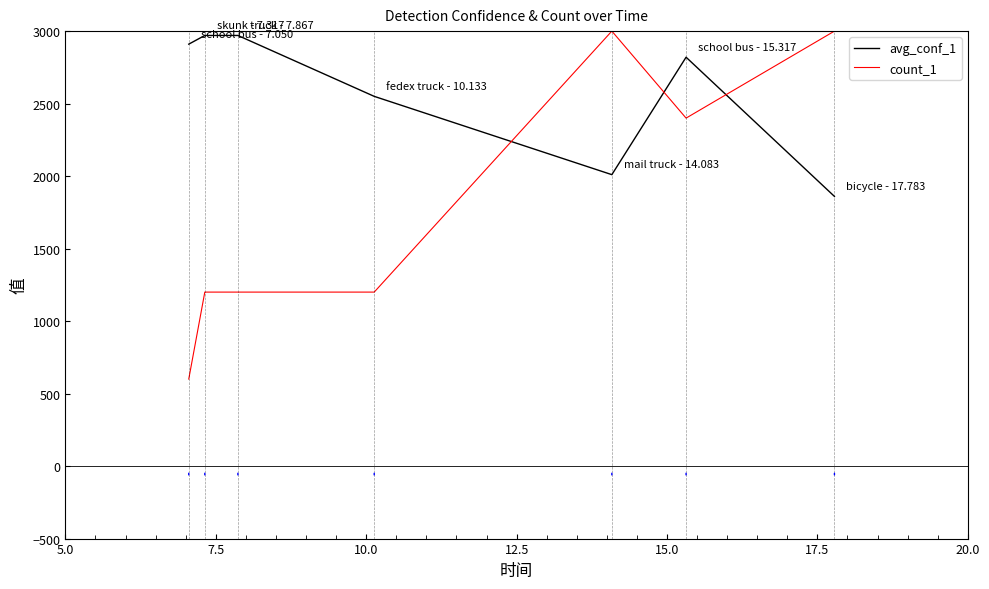

Which series has the largest total across all categories?

avg_conf_1